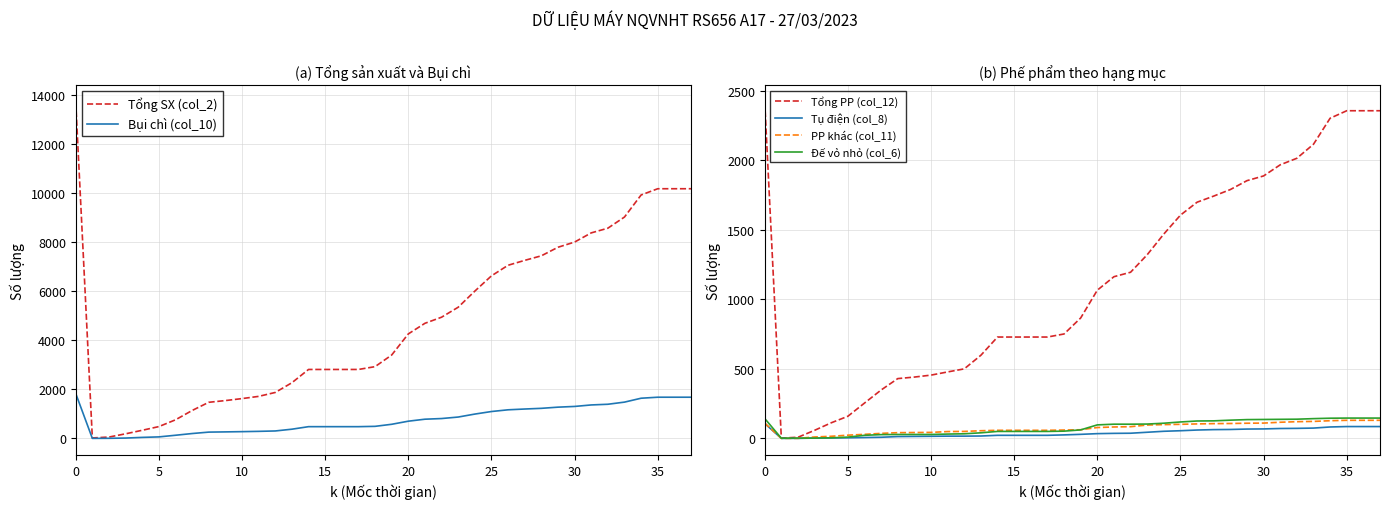

What is the difference between the maximum and minimum values in the PP khác (col_11) series?

130